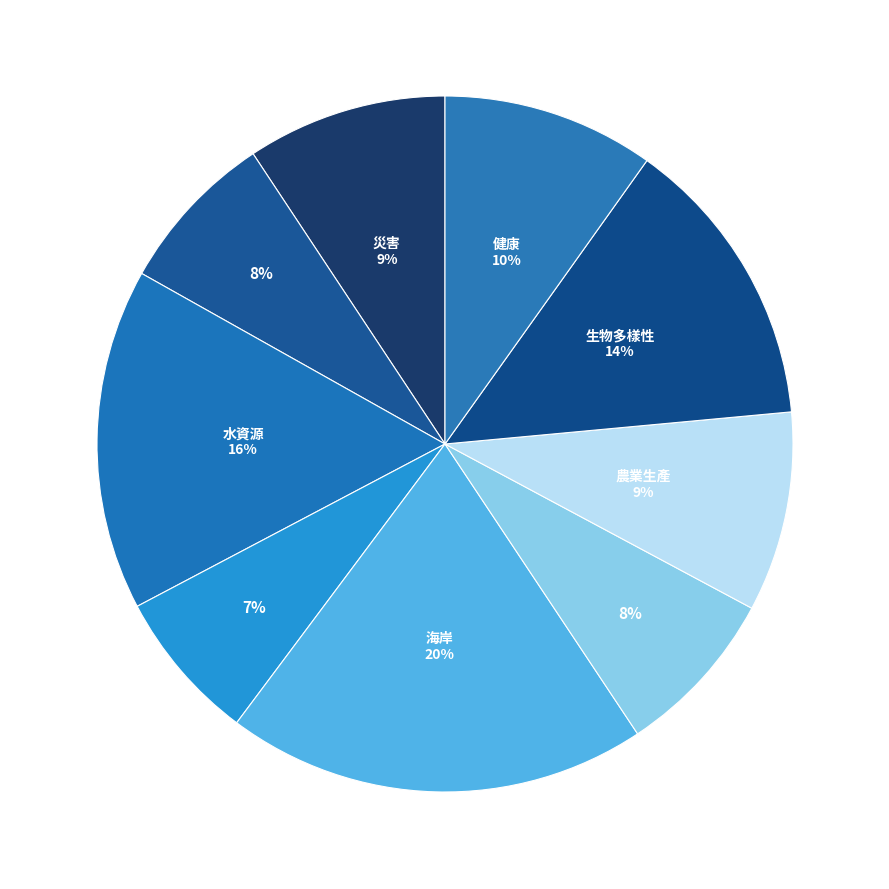

How many segments does this pie chart have?

9